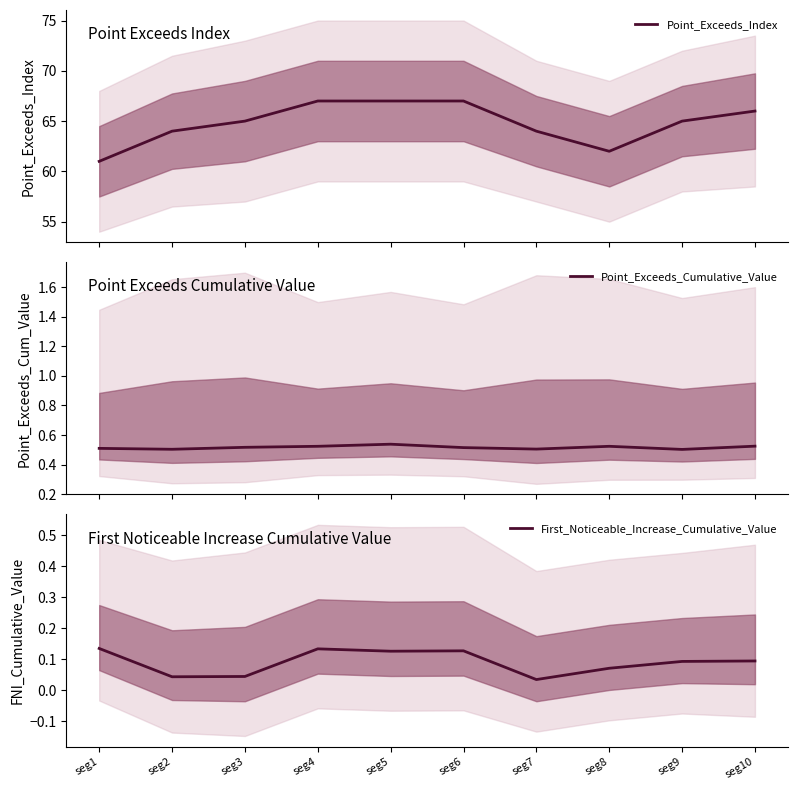

How many series are shown in this chart?

3